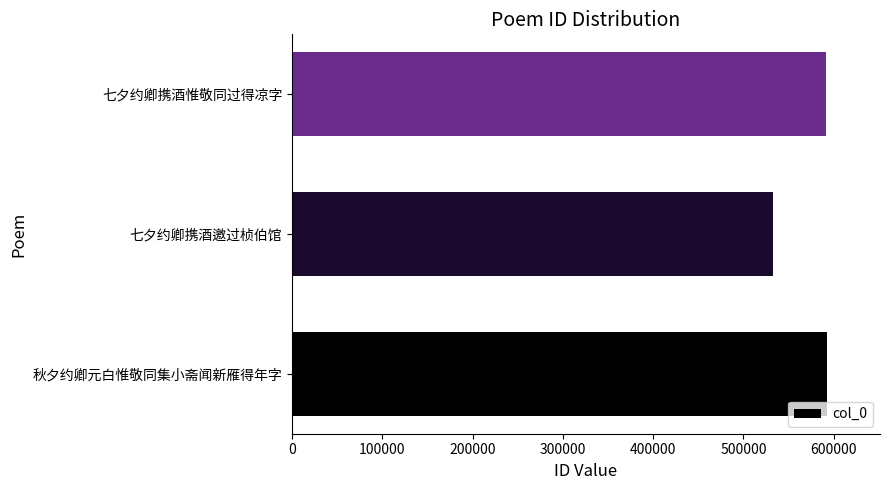

What is the change in value from 七夕约卿携酒邀过桢伯馆 to 七夕约卿携酒惟敬同过得凉字?

+58714